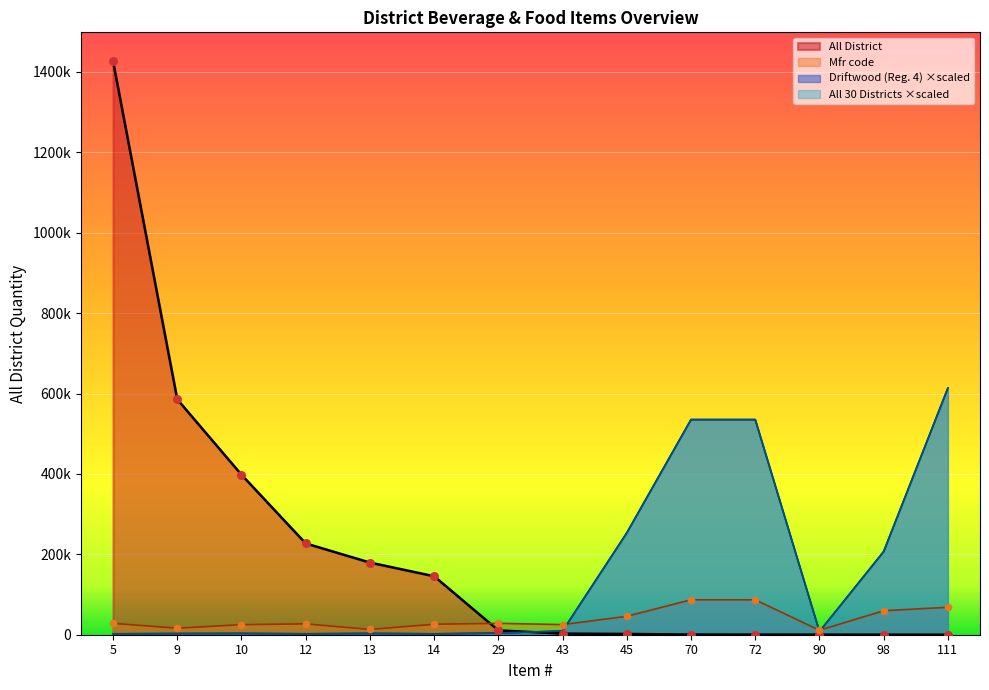

Is the value of All 30 Districts at 5 greater than the value of Mfr code at 9?

No